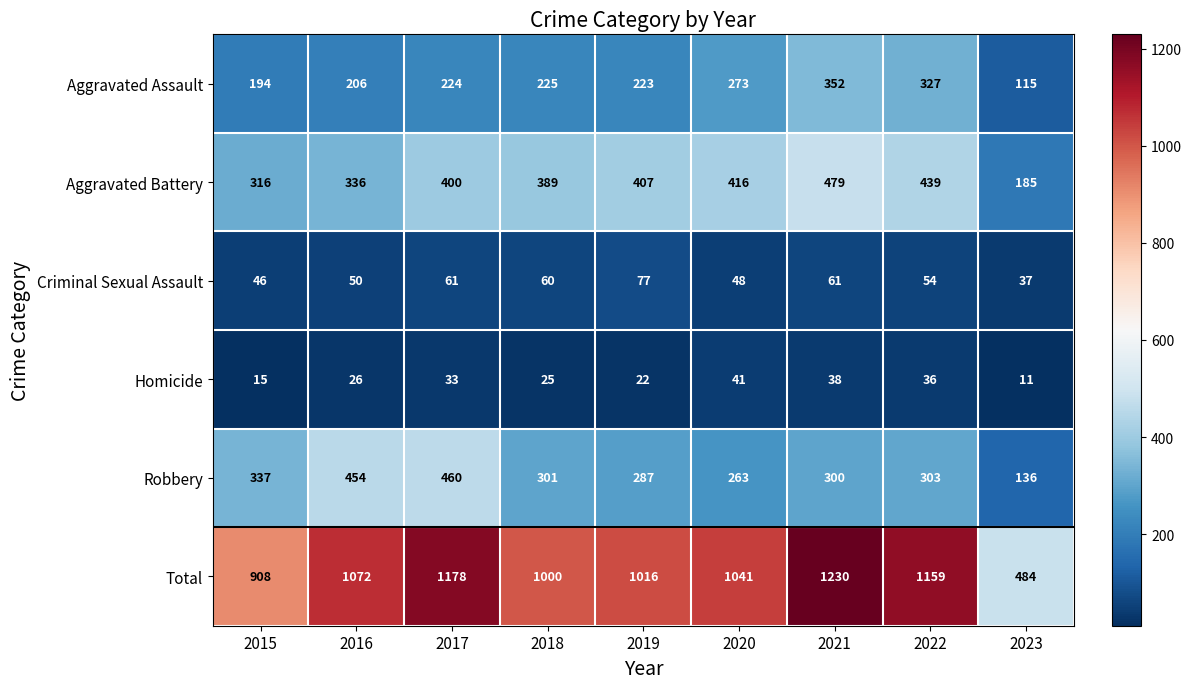

Which series has the largest range (max minus min)?

Total